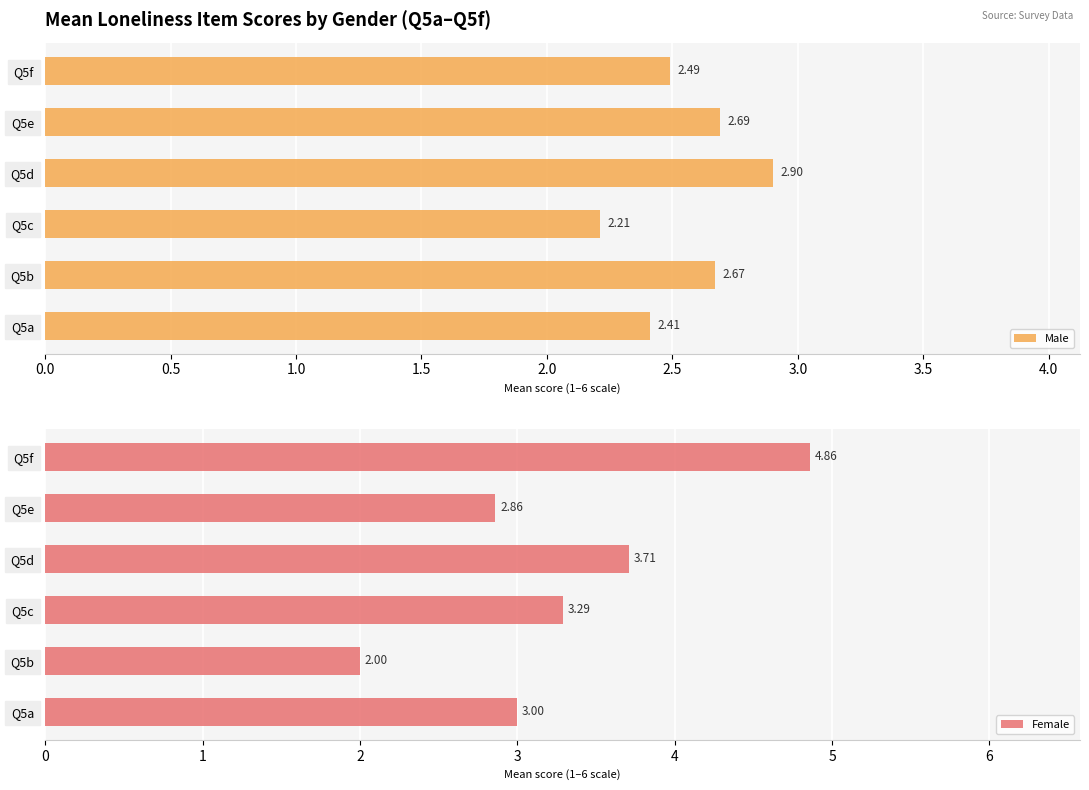

What is the lowest value of the Female series?

2.0